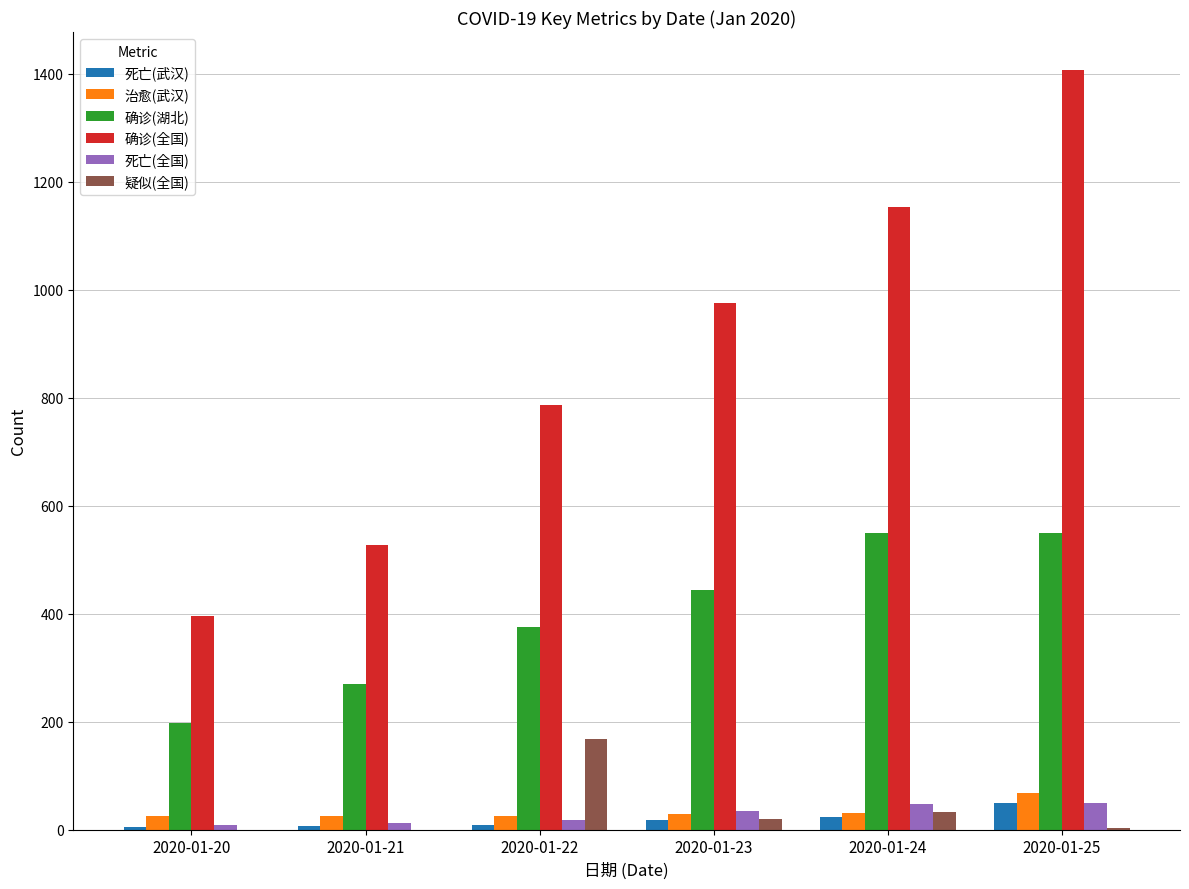

Which series changed the most between 2020-01-21 and 2020-01-23?

确诊(全国)